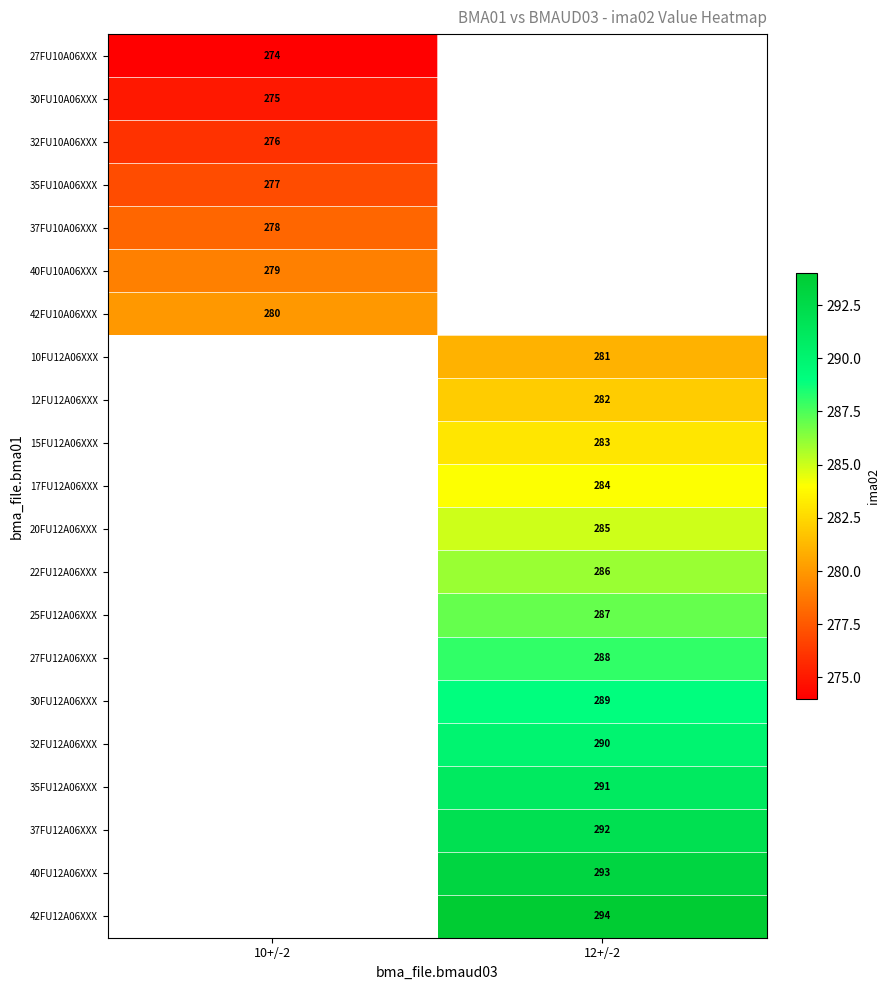

The value of 35FU10A06XXX at 10+/-2 is 277. True or false?

True